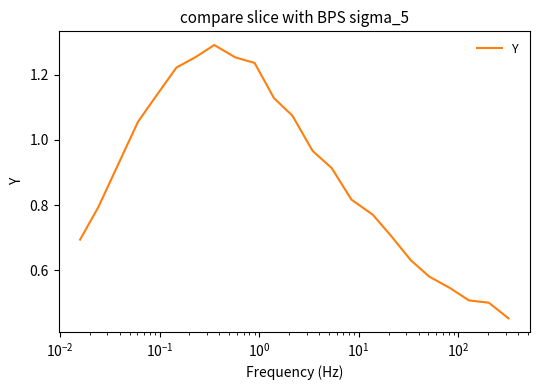

What is the minimum value shown in the chart?

0.5